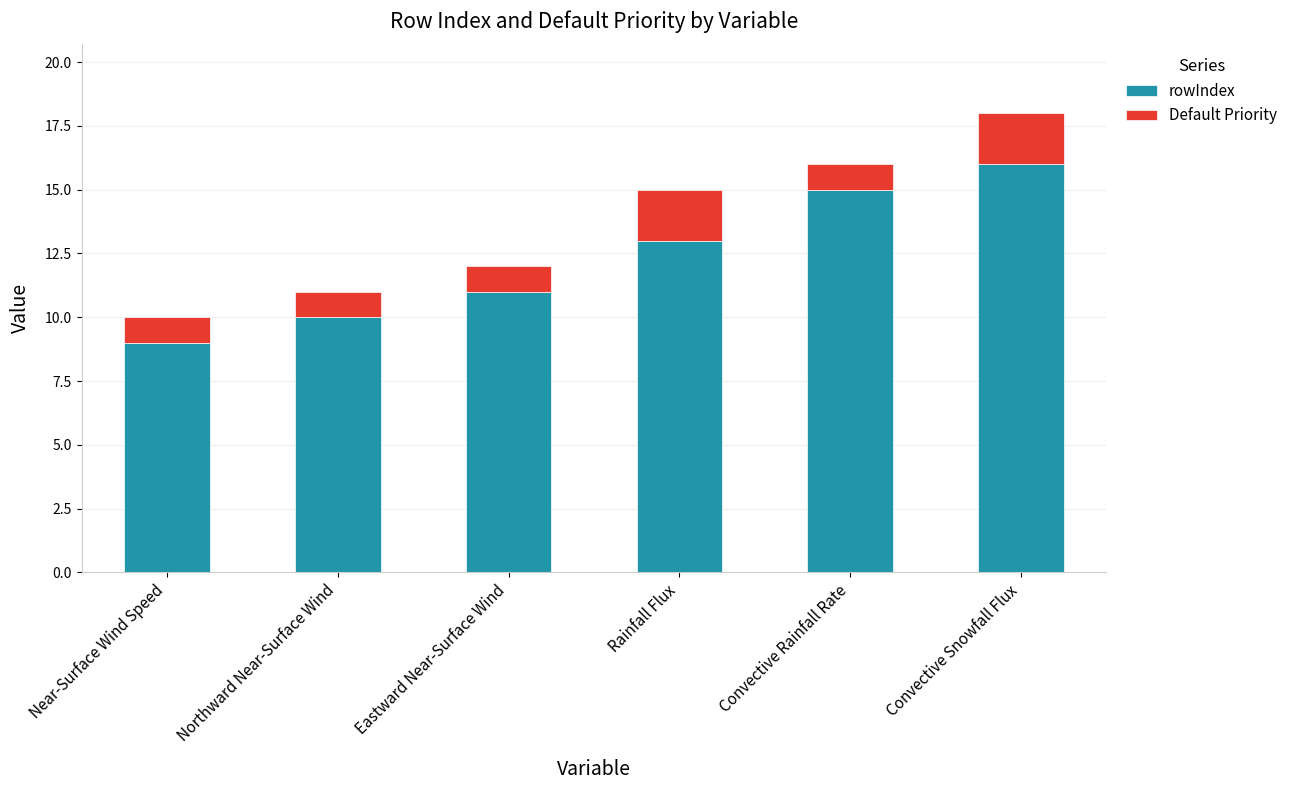

Reading left to right, transcribe the values for rowIndex.

9	10	11	13	15	16